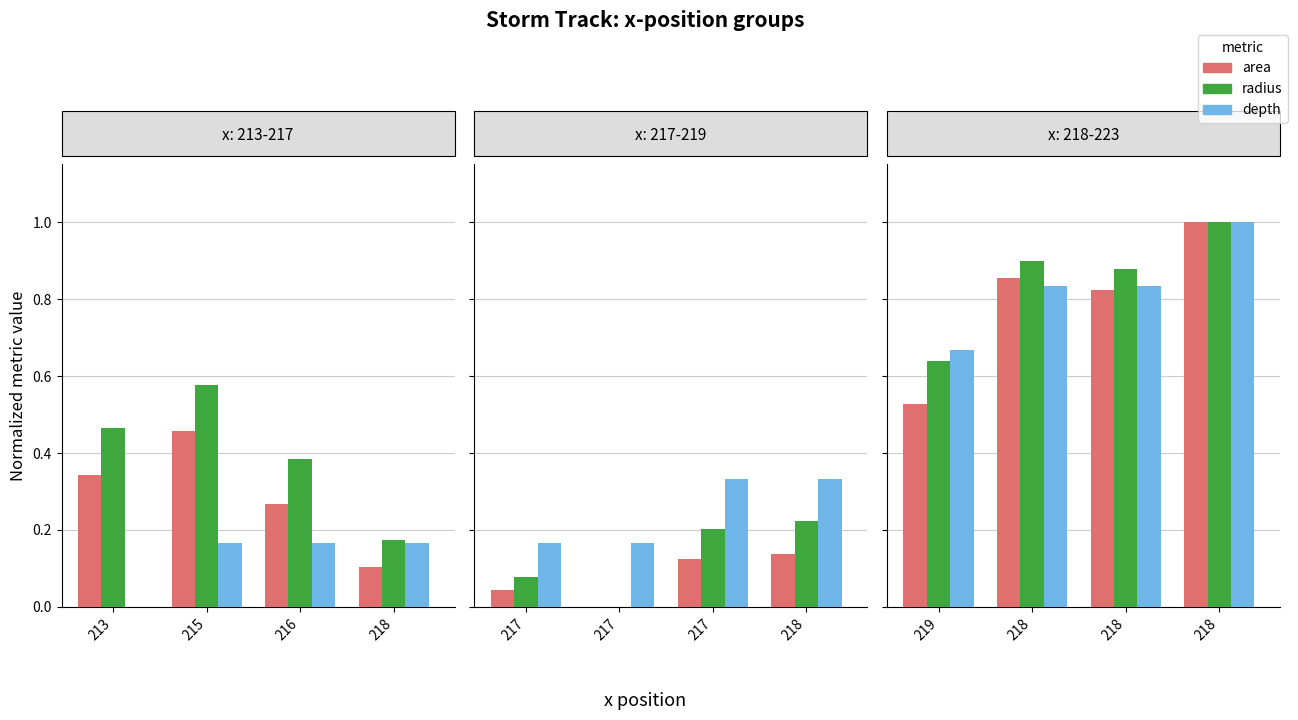

The area series shows 0.3 at 218. True or false?

False